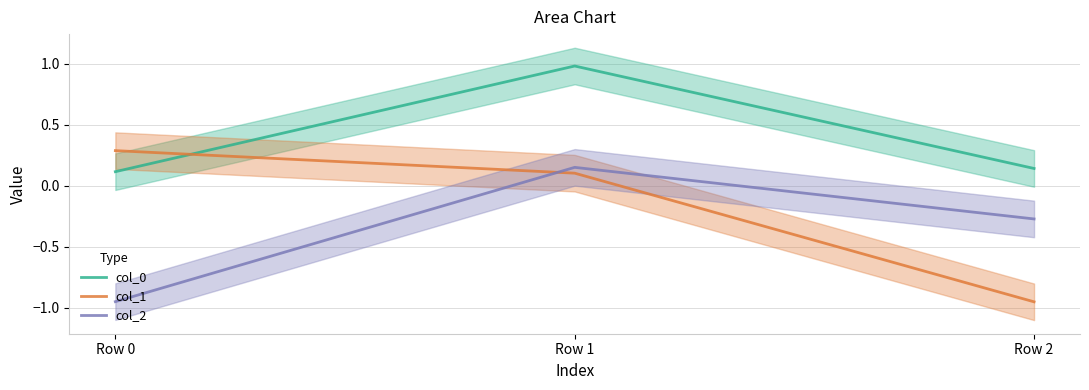

Is it true that col_2 equals -0.3 at Row 0?

False